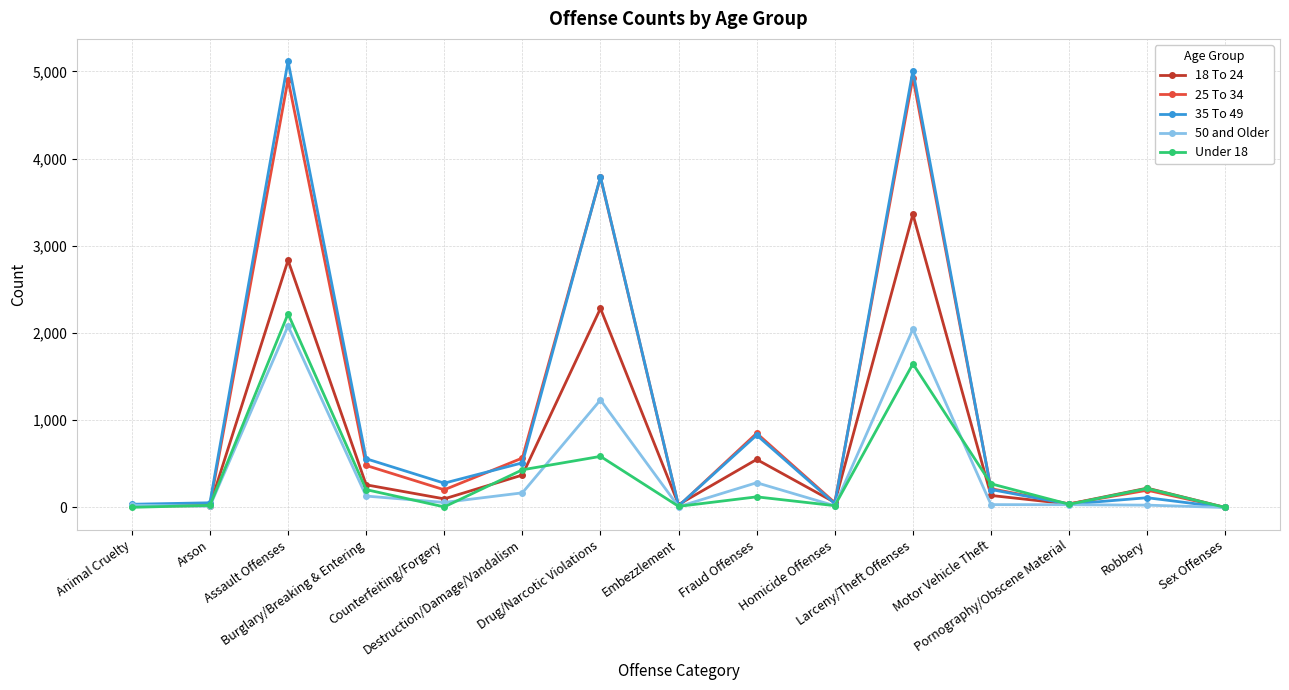

What is the sum of all 35 To 49 values?

16604